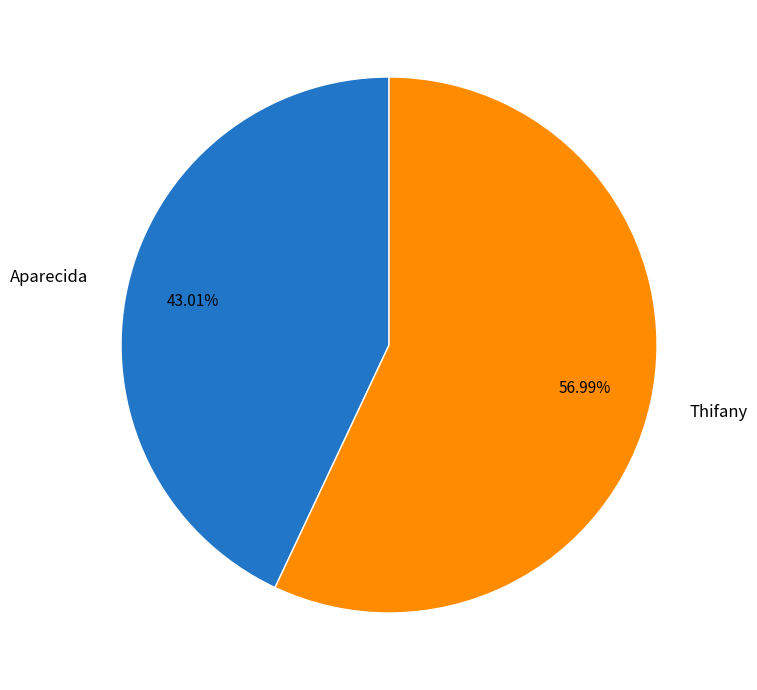

True or false: Aparecida accounts for 43% of the total.

True